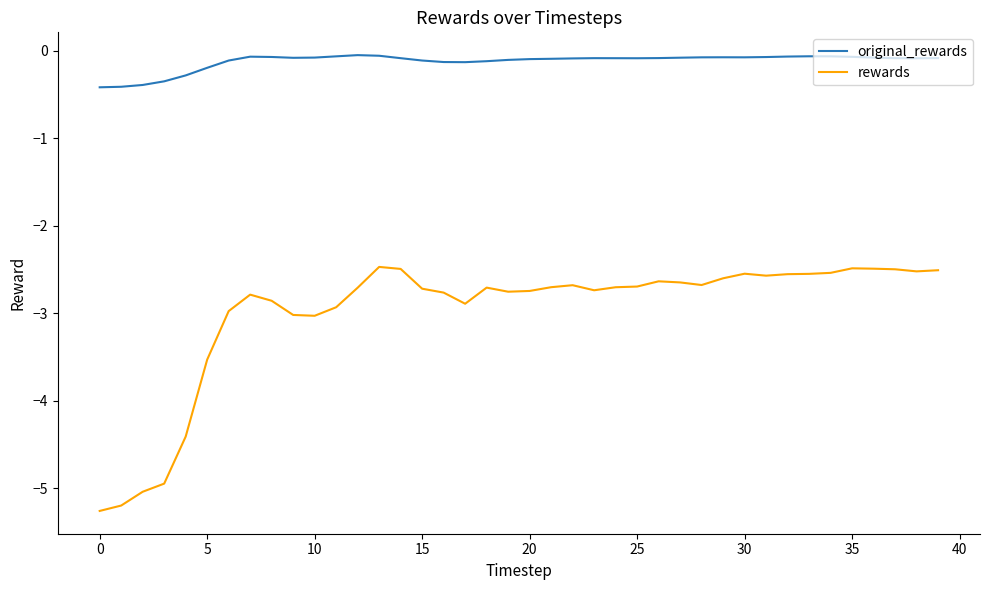

What is the difference between the second highest and minimum values in the original_rewards series?

0.4